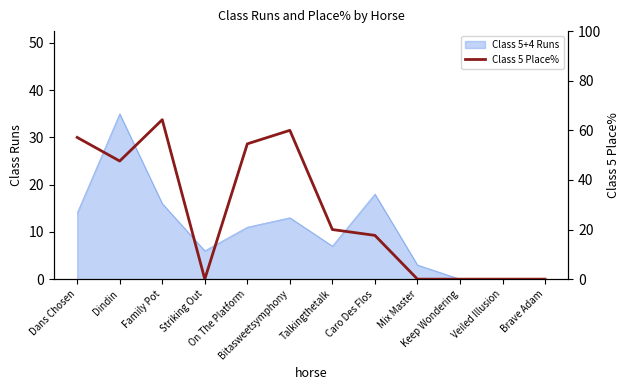

How many values exceed 20?

5